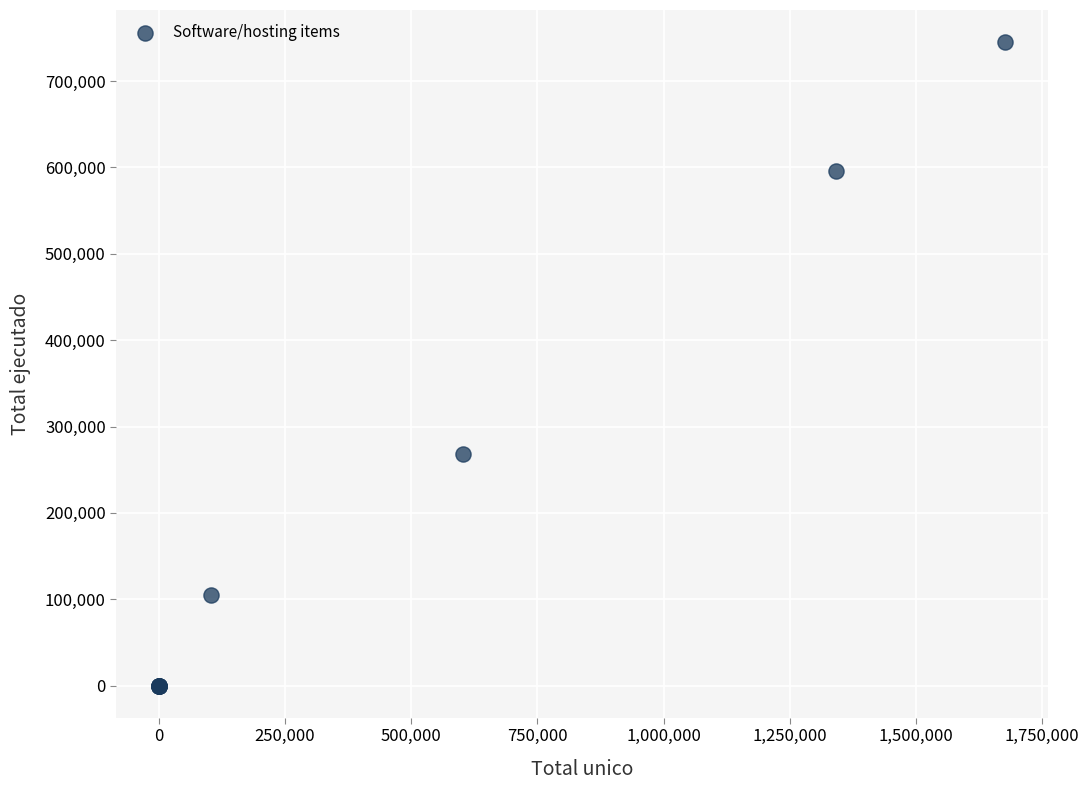

What Y value in the scatter plot is closest to 372581?

267960.8